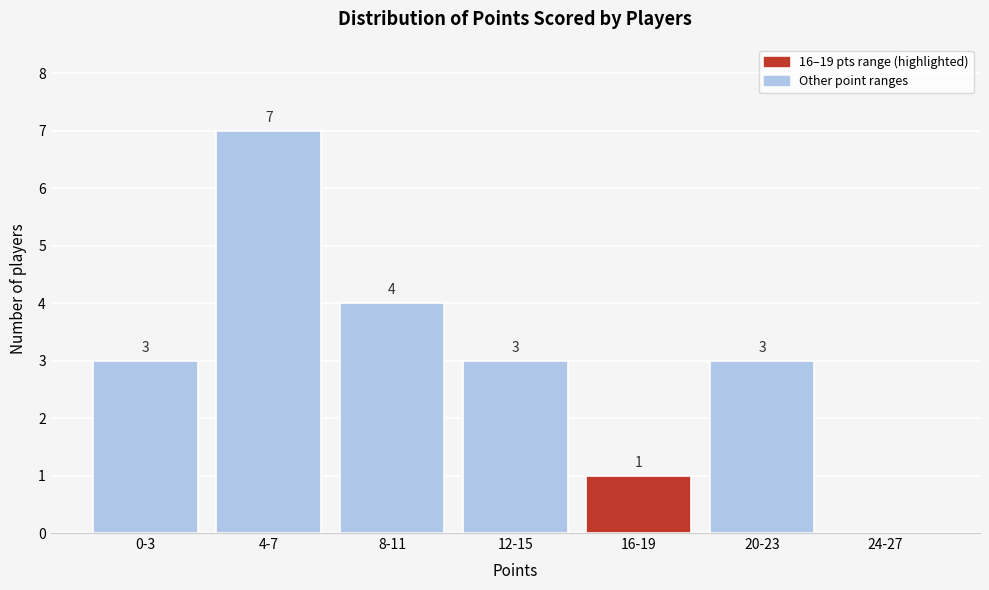

Reading left to right, transcribe all the data shown in this chart.

0-3=3	4-7=7	8-11=4	12-15=3	16-19=1	20-23=3	24-27=0